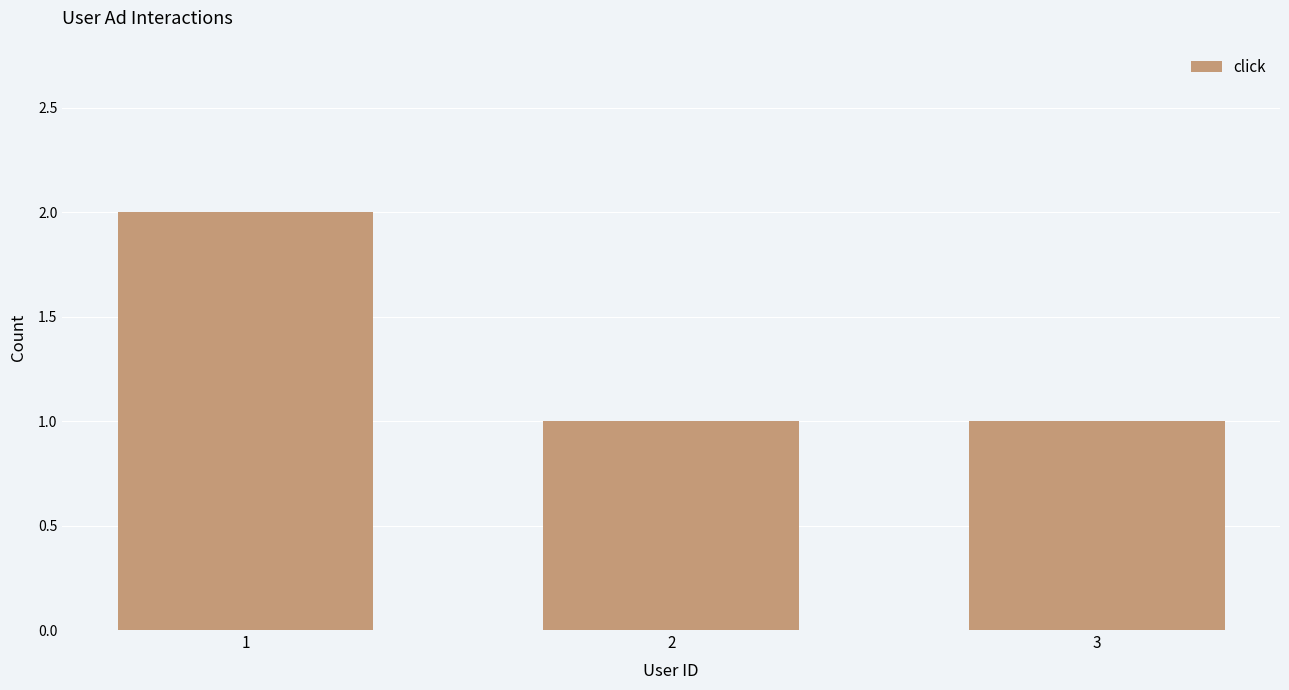

How many values are between 1 and 2?

3